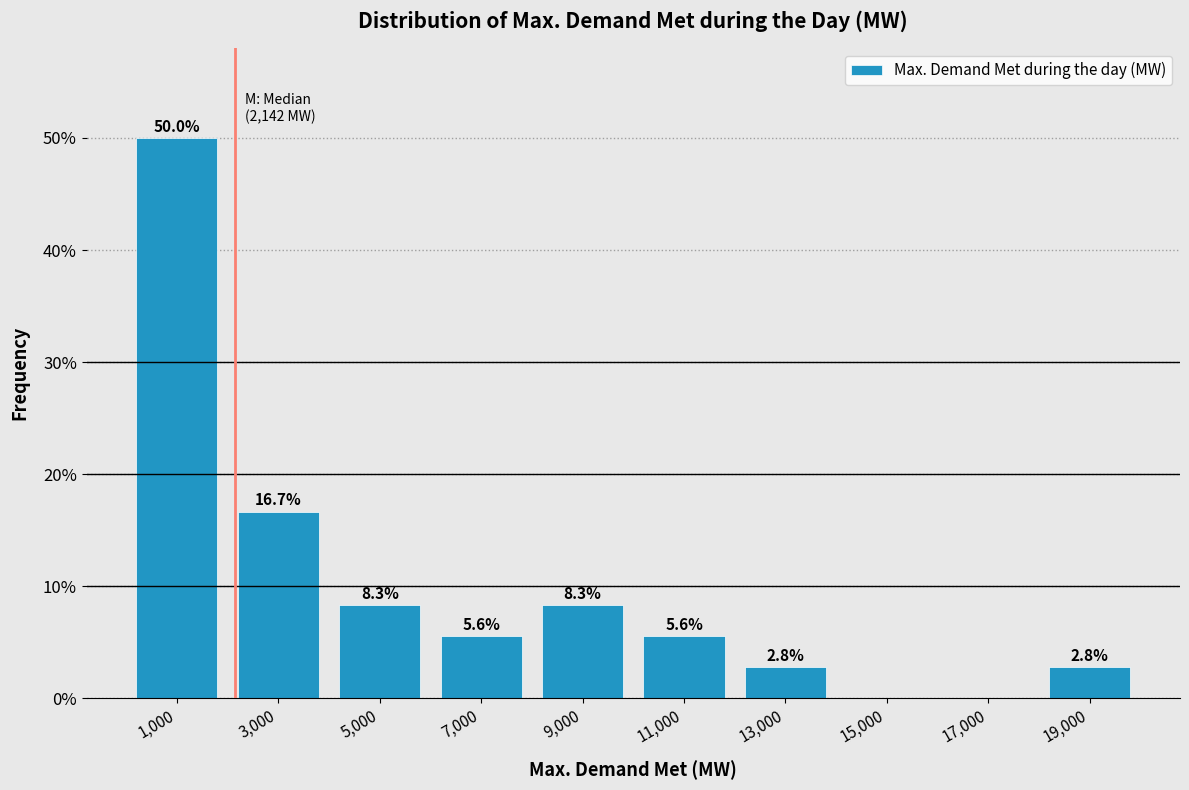

Which range on the x-axis has the tallest bar?

0 to 2000